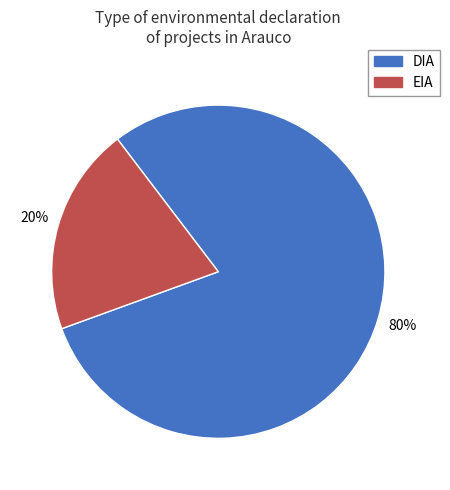

To the nearest percent, what percentage of the pie is EIA?

20%